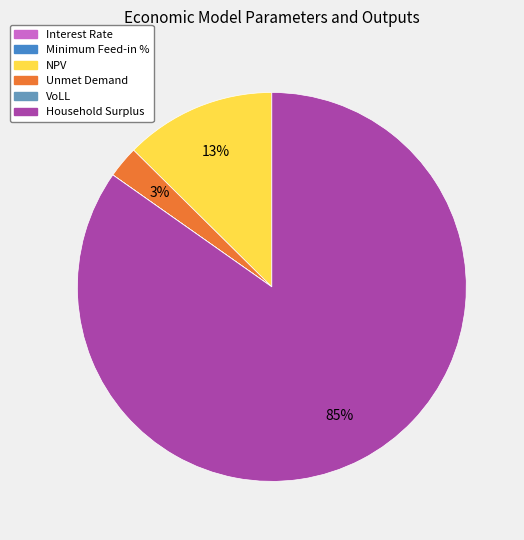

Does any single category account for the majority?

Yes